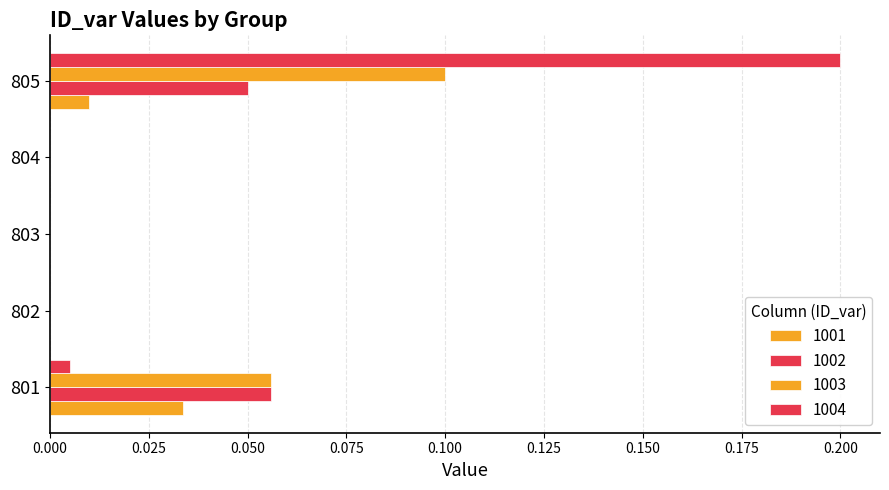

Count the number of data series in this chart.

4